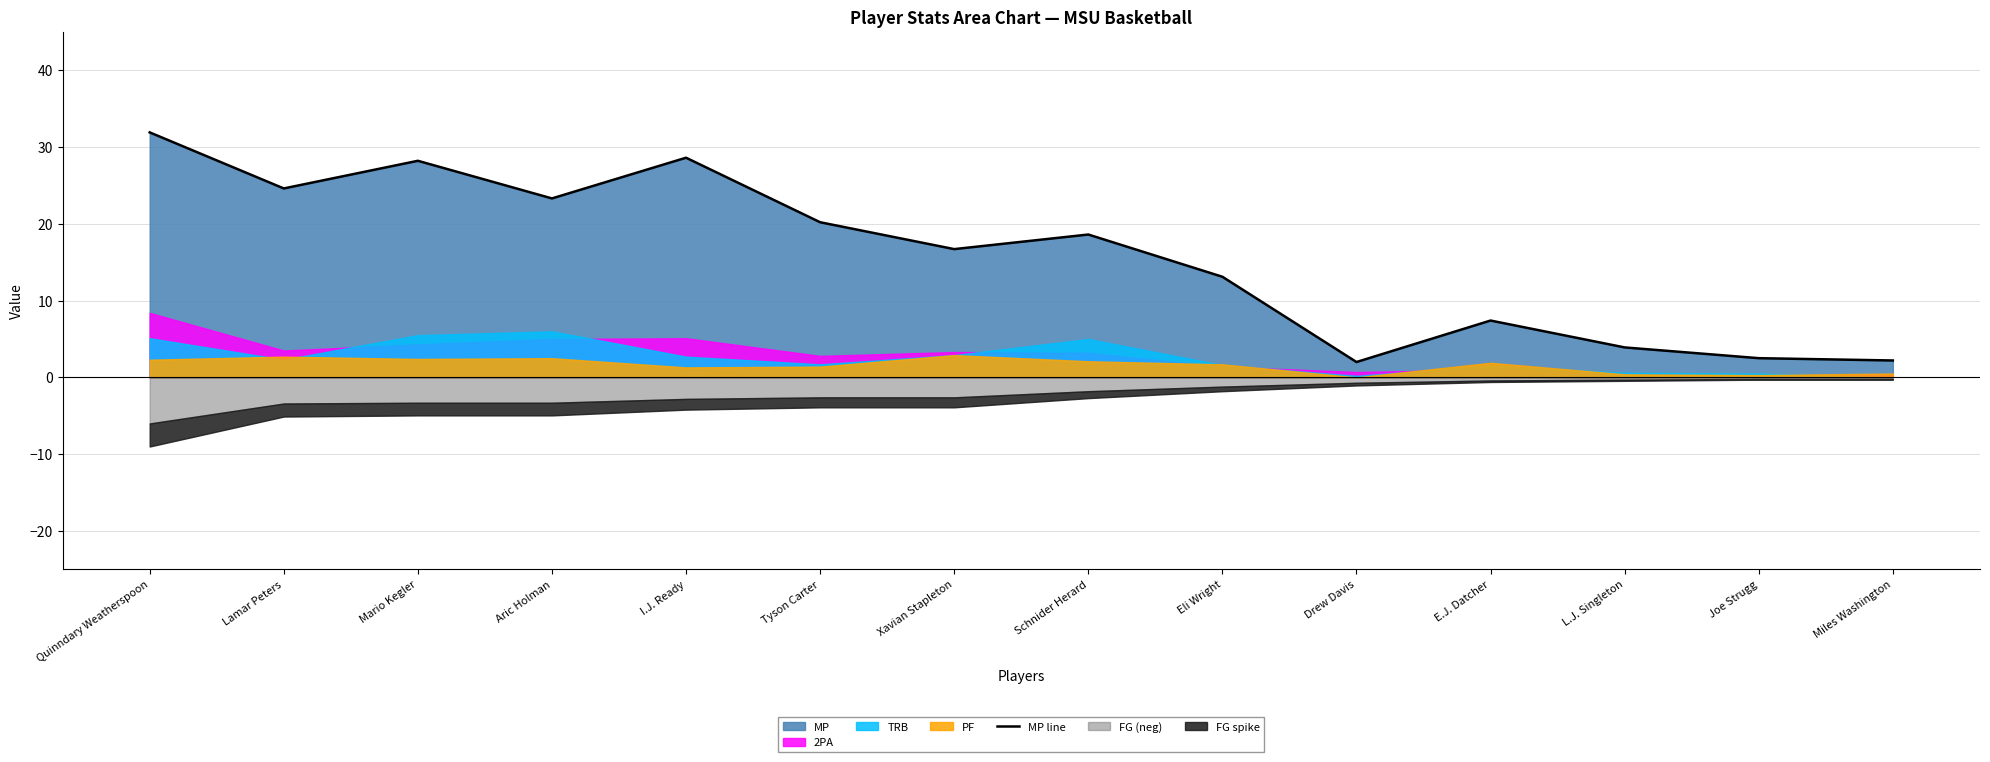

How many points are higher than both their immediate neighbors (excluding endpoints)?

4